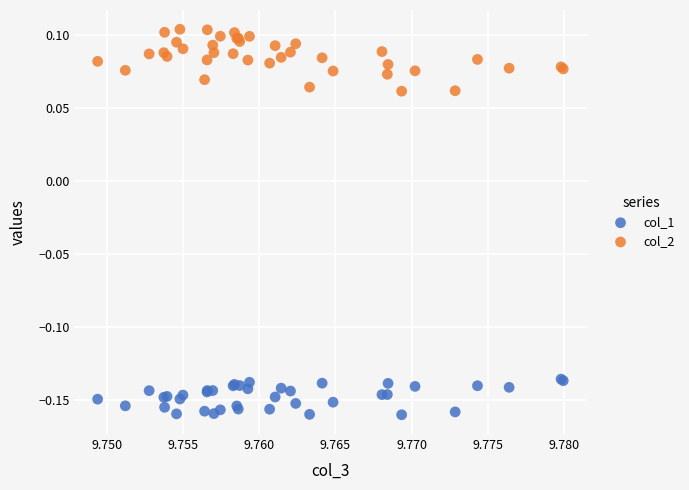

Which series has the largest Y range (max minus min)?

col_2